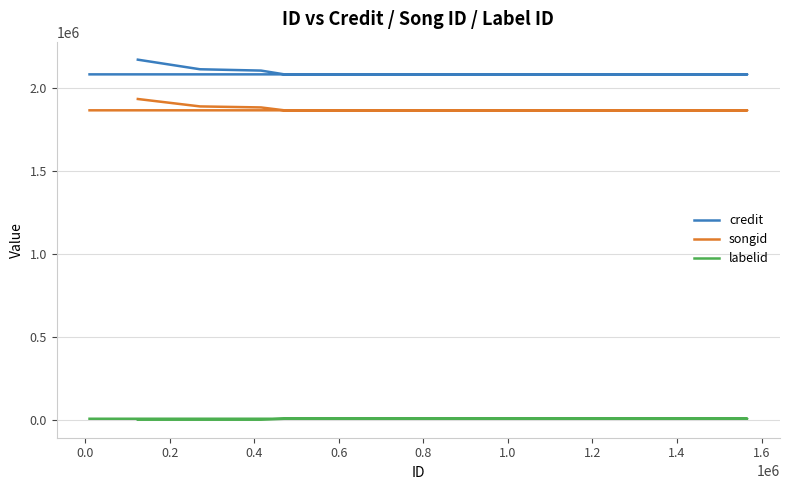

Count the number of data series in this chart.

3